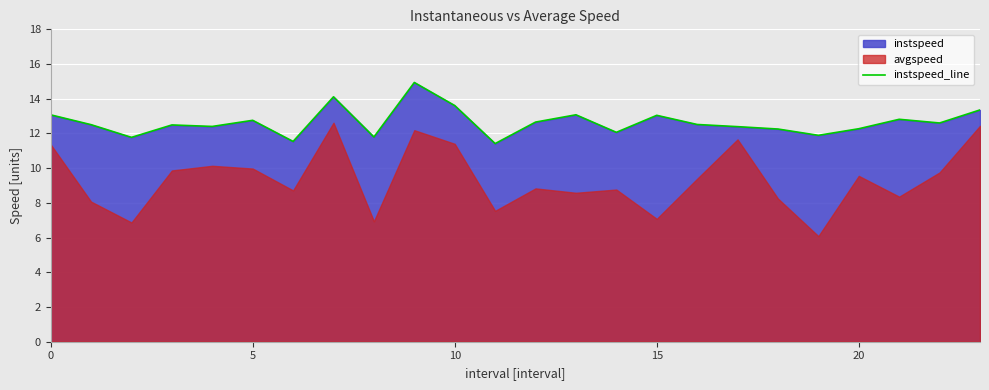

What is the lowest value of the instspeed_line series?

11.4